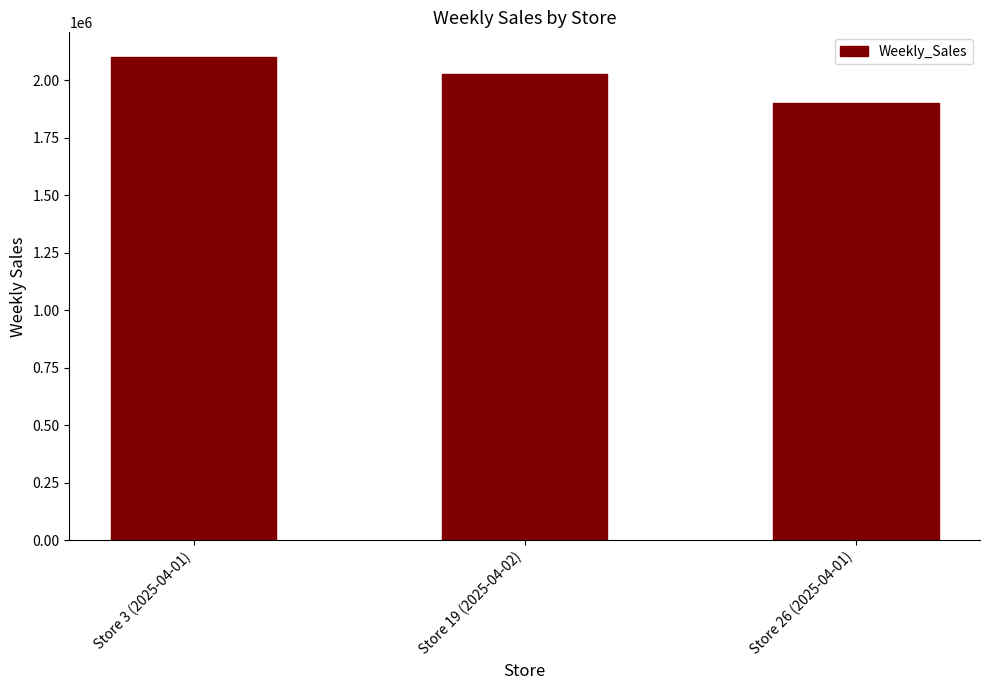

What is the difference between the values at Store 26 (2025-04-01) and Store 19 (2025-04-02)?

123360.6